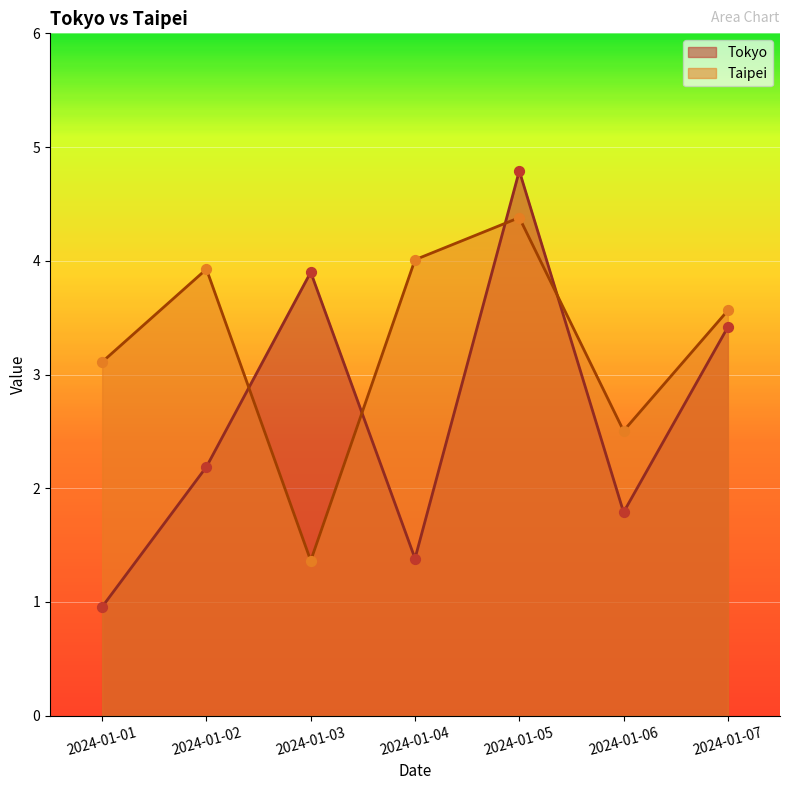

At which category is the sum across all series the highest?

2024-01-05